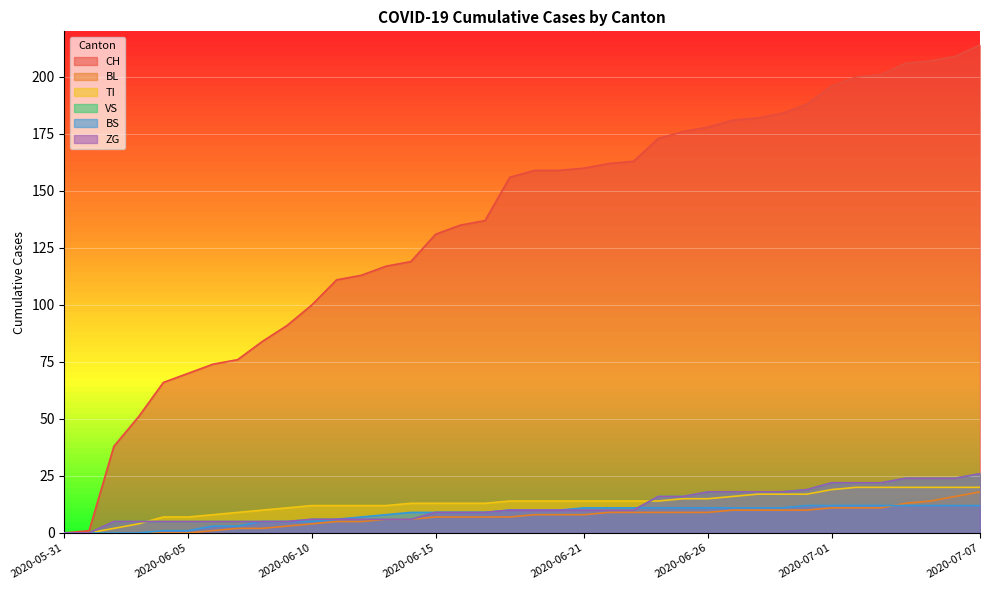

True or false: ZG and VS intersect in this chart.

False